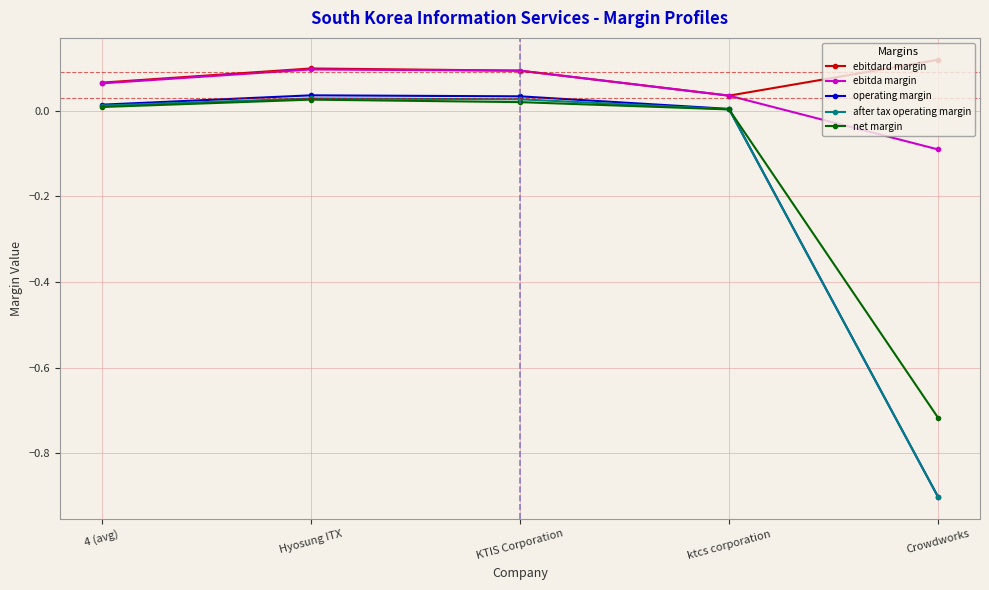

How many lines are shown in the chart?

5